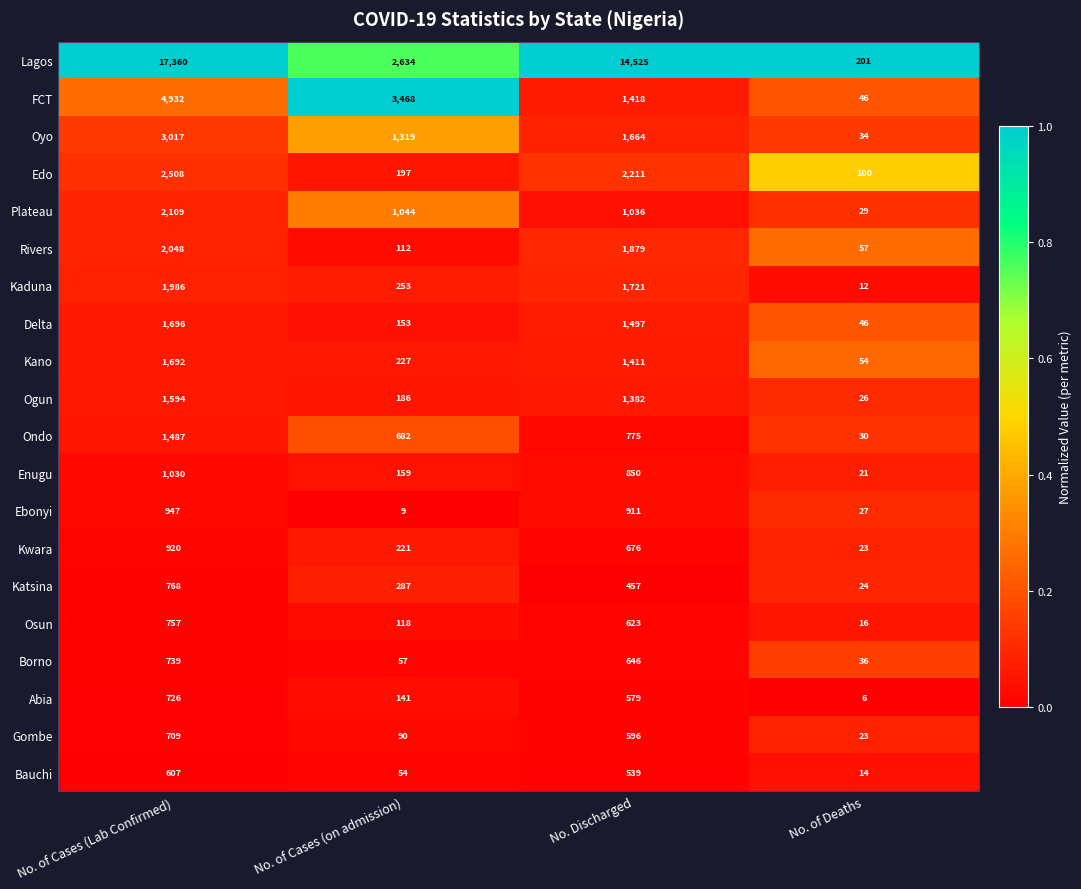

What is the greatest value displayed?

17360